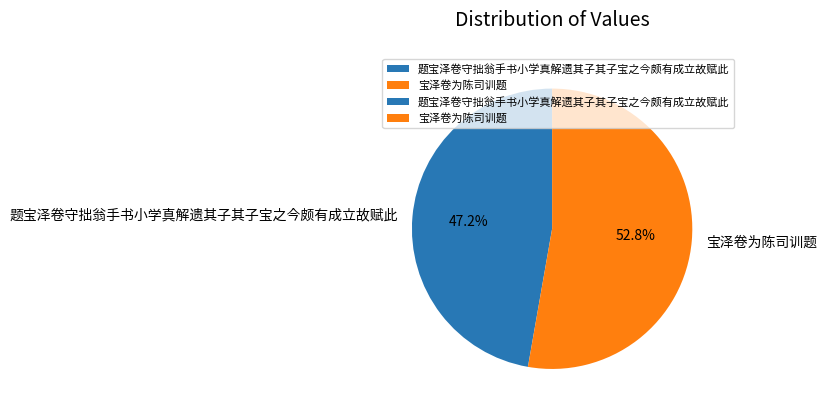

Does any single category account for the majority?

Yes